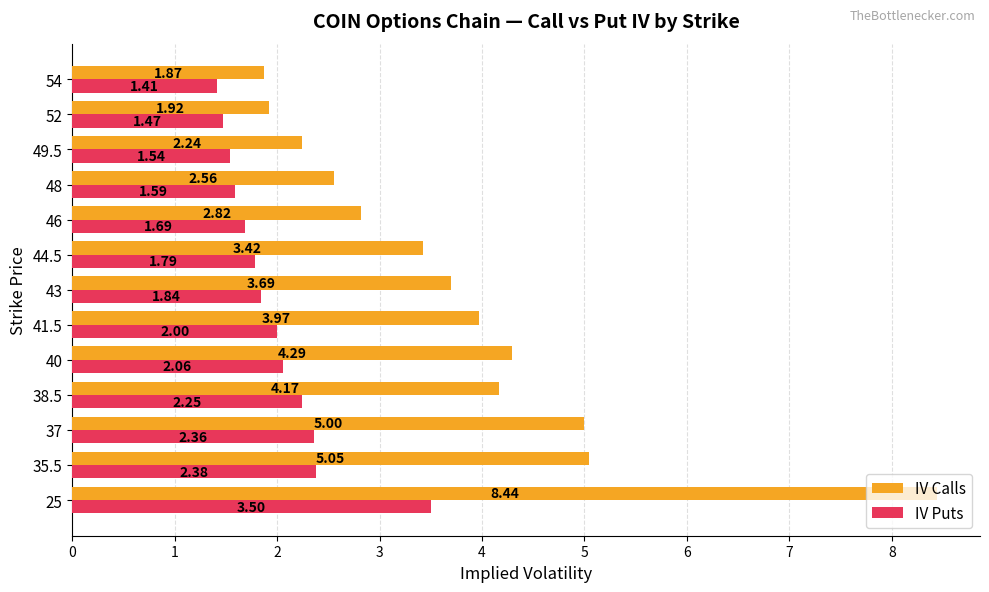

Which series has the largest total across all categories?

IV Calls